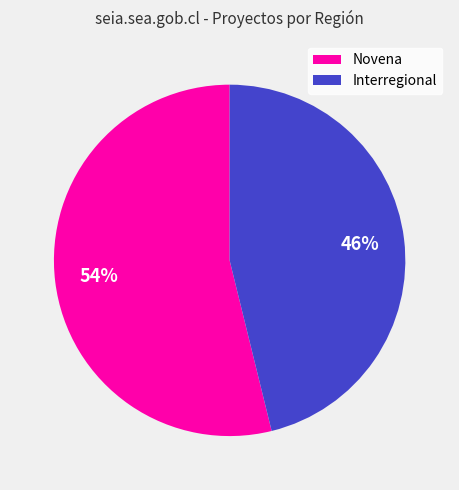

Between Interregional and Novena, which is larger?

Novena